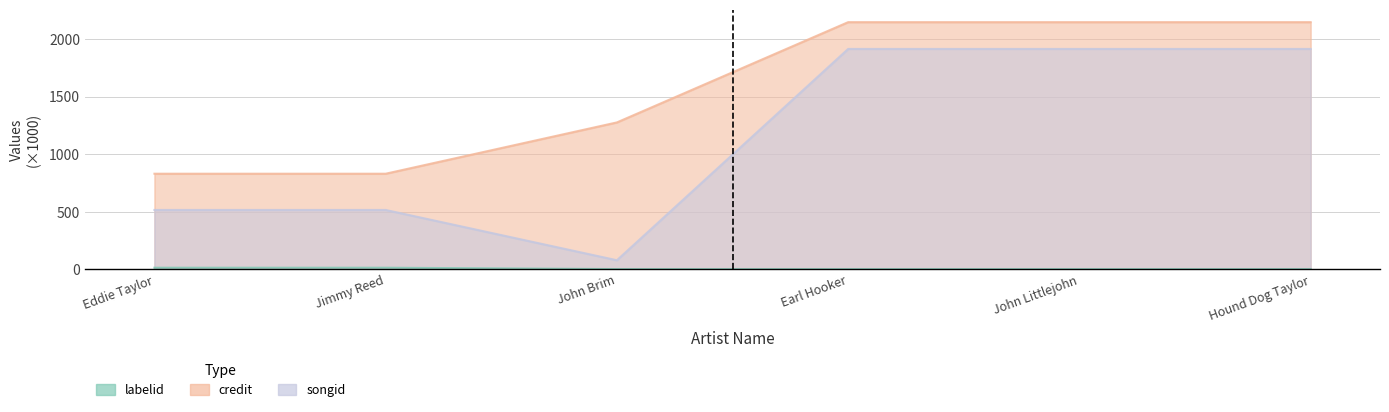

Between Jimmy Reed and Eddie Taylor, which is larger?

Jimmy Reed